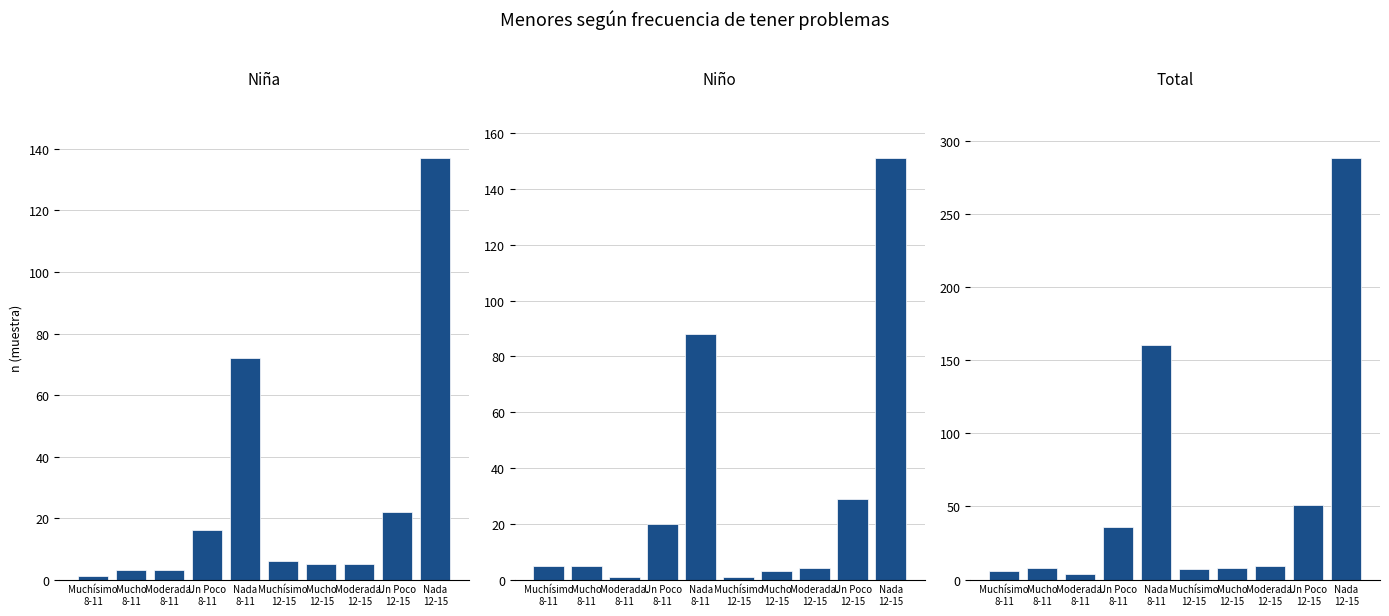

Which series has the largest range (max minus min)?

Total